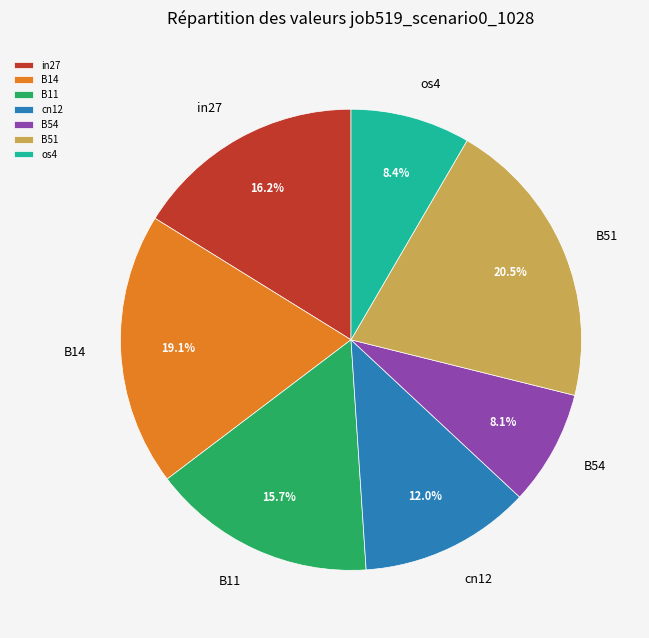

Does cn12 account for over 50% of the chart?

No